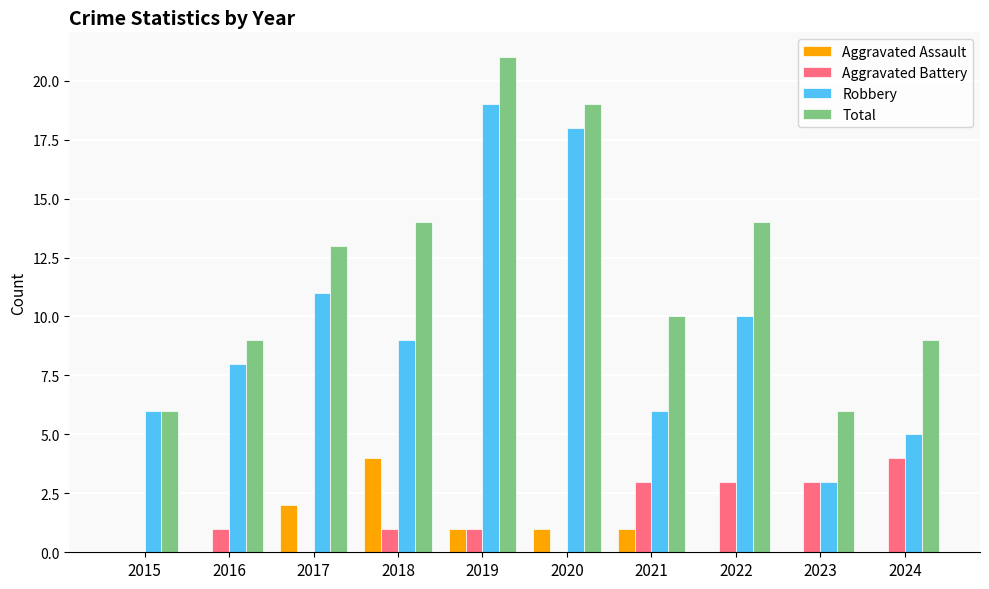

What is the sum of all Aggravated Battery values?

16